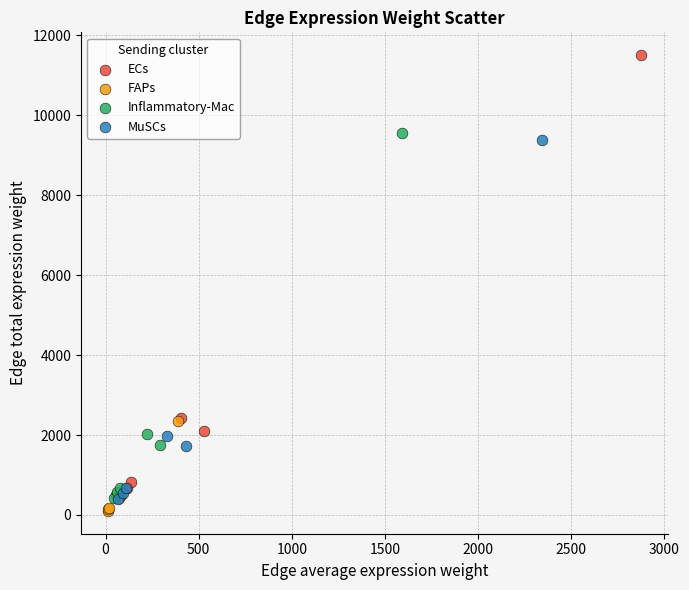

Which series has the largest Y range (max minus min)?

ECs